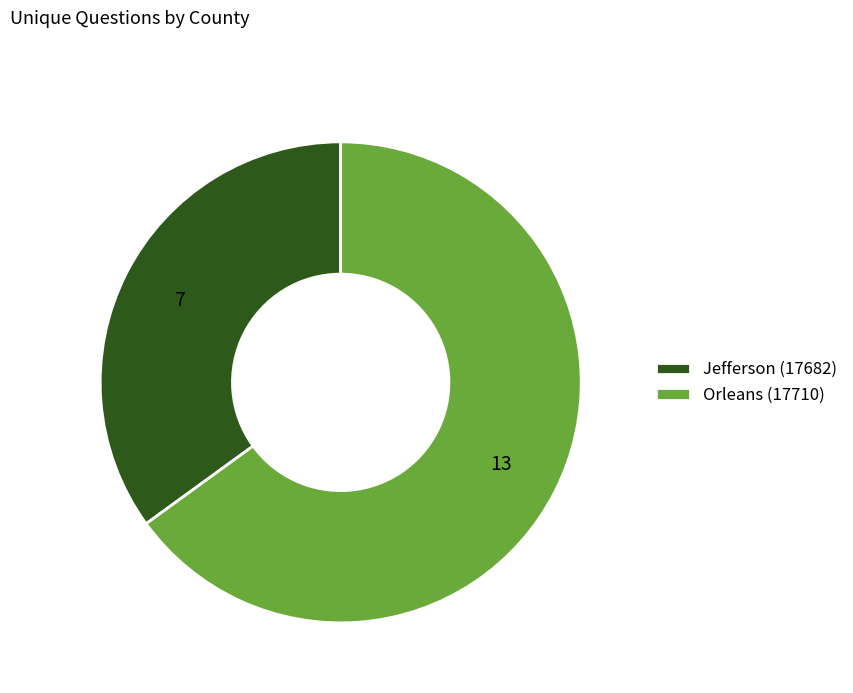

Is there a majority slice in this chart?

Yes